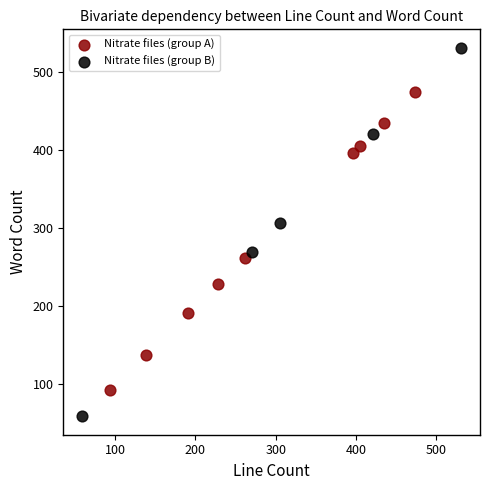

What are all the series names shown in the legend?

Nitrate files (group A), Nitrate files (group B)